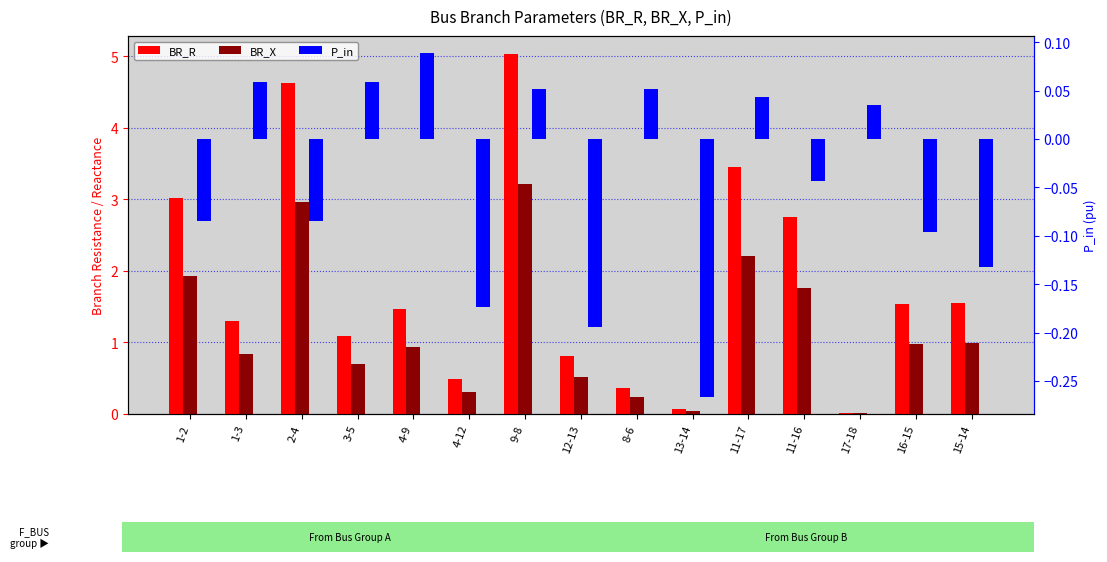

True or false: P_in has a value of 0.1 at 8-6.

True